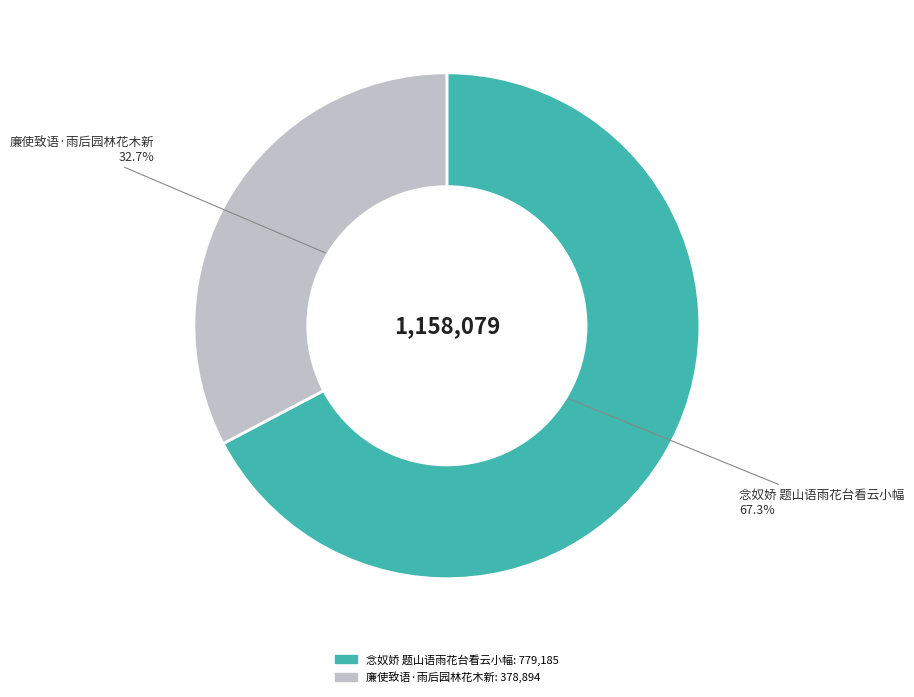

How many slices are in this pie chart?

2